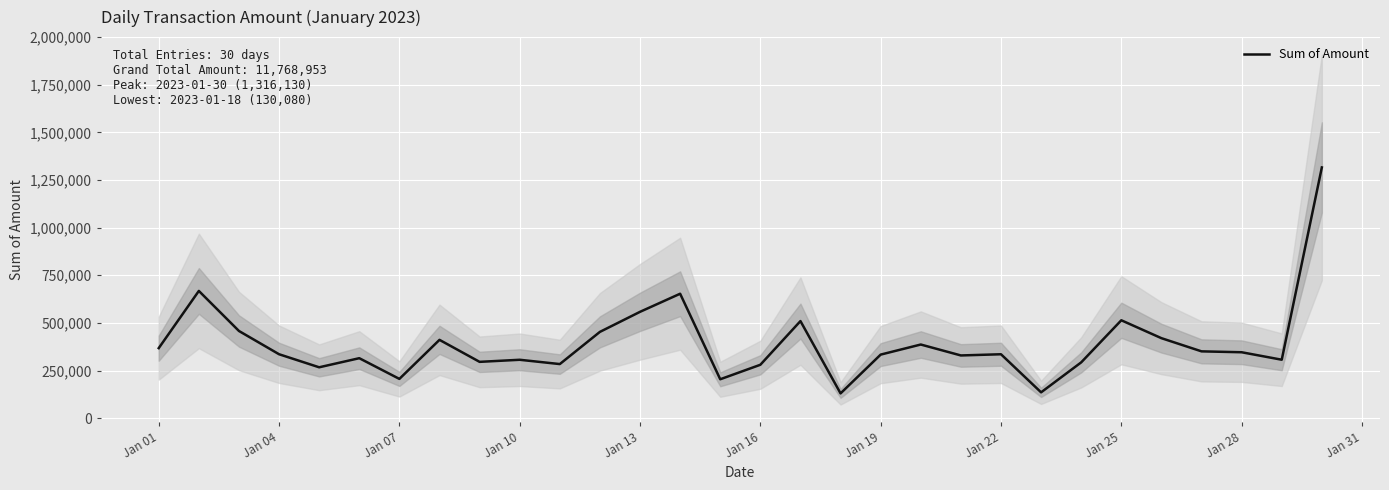

What is the minimum value for Sum of Amount?

130080